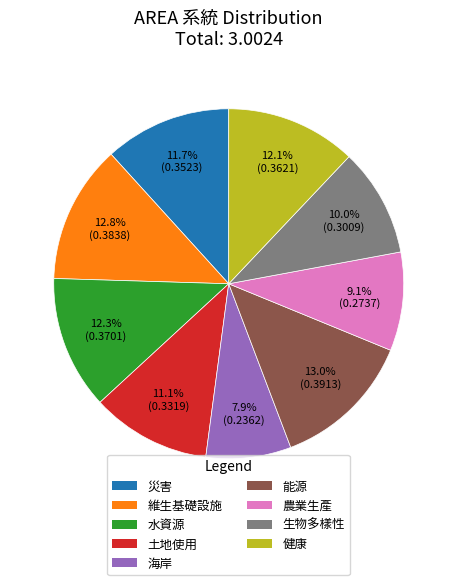

What percentage is the 健康 slice, to the nearest percent?

12%